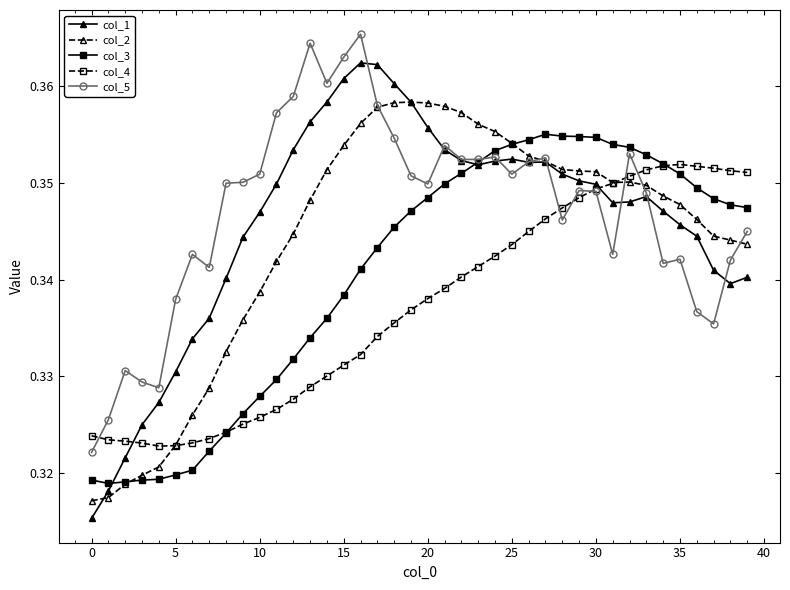

Count the col_1 values in the range 0 to 1.

40